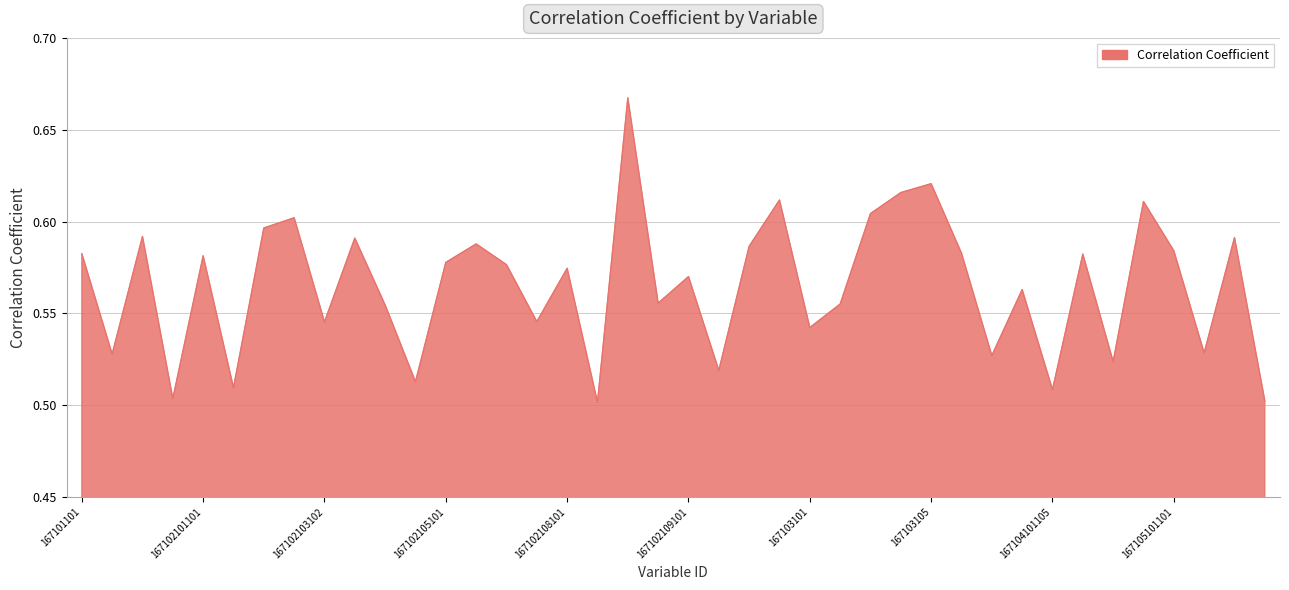

How many lines are shown in the chart?

1